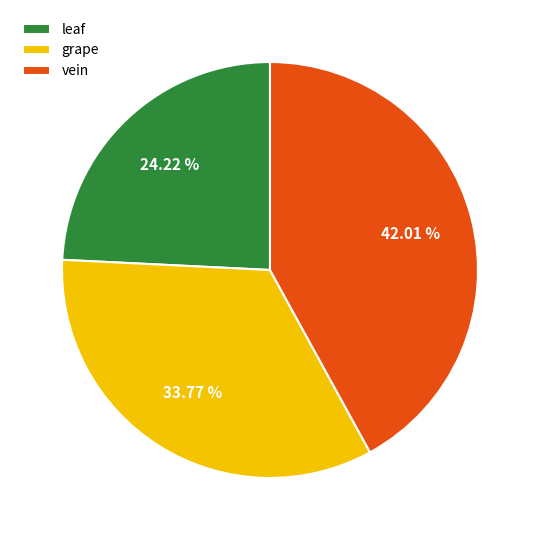

Is the sum of leaf and grape greater than half?

Yes